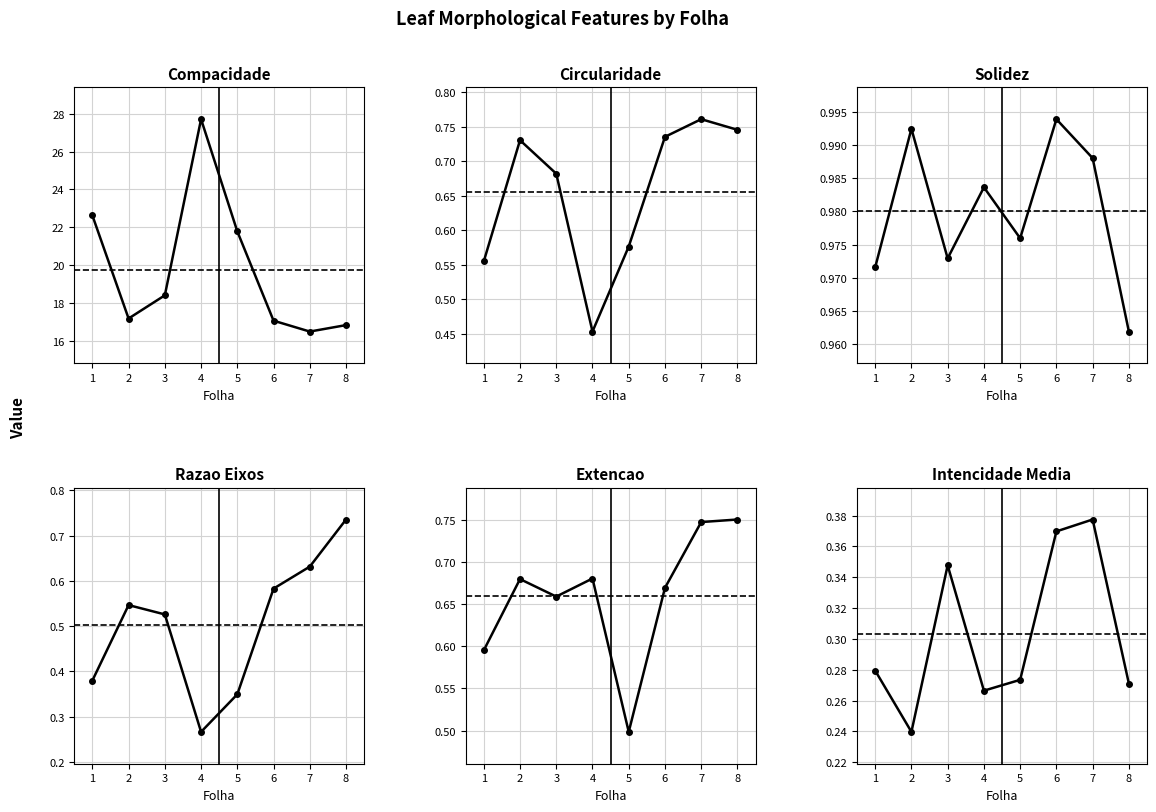

Which series has the largest range (max minus min)?

Compacidade